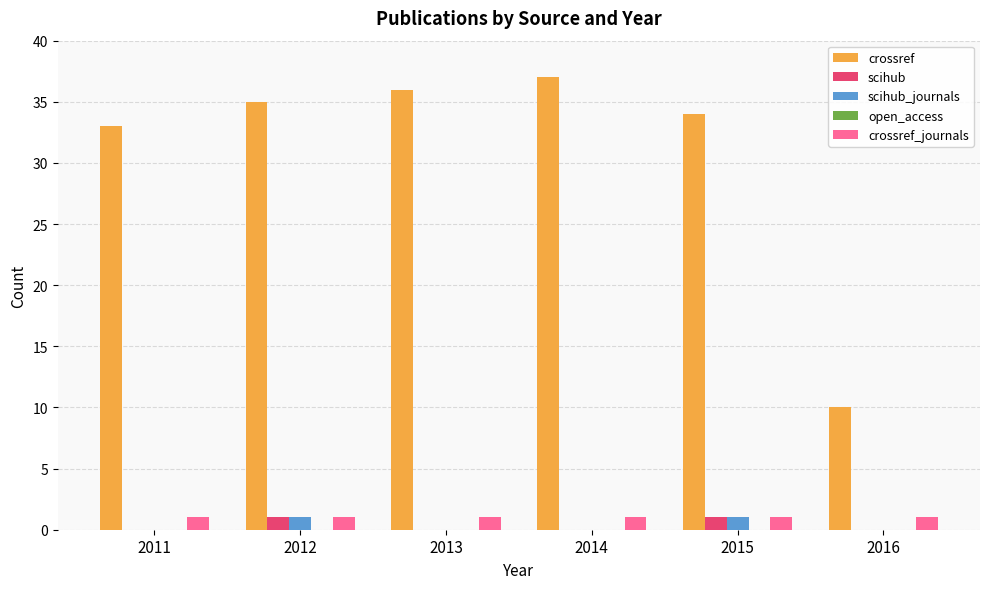

What is the sum of all scihub values?

2